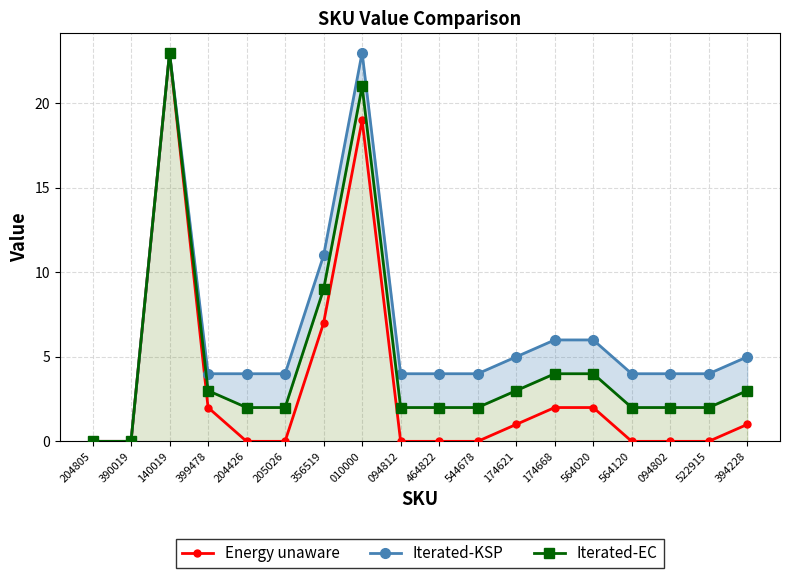

True or false: Iterated-EC has a value of 3 at 399478.

True